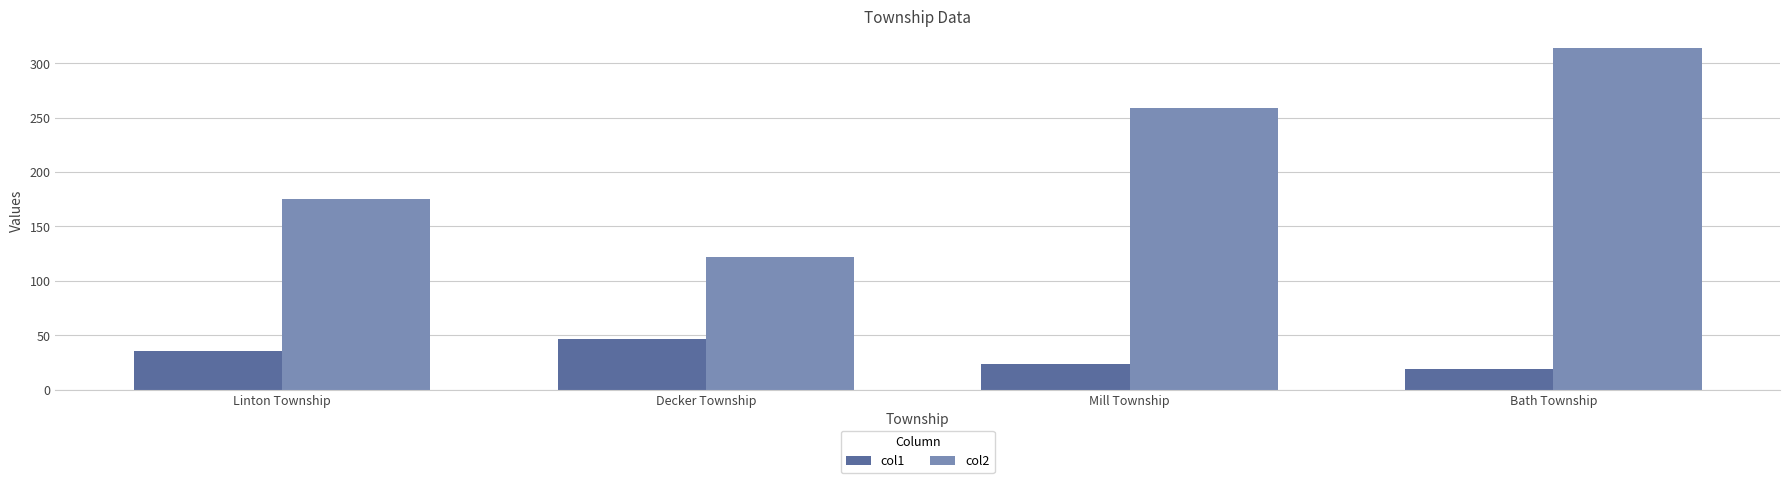

What is the total value across all series at Decker Township?

168.4